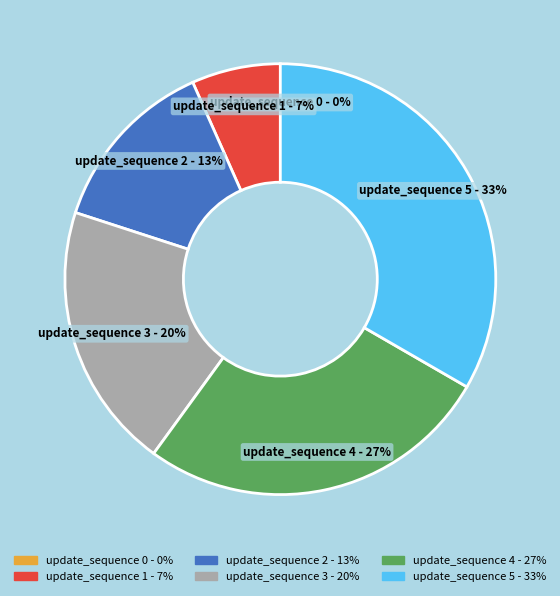

Between update_sequence 3 - 20% and update_sequence 4 - 27%, which is larger?

update_sequence 4 - 27%